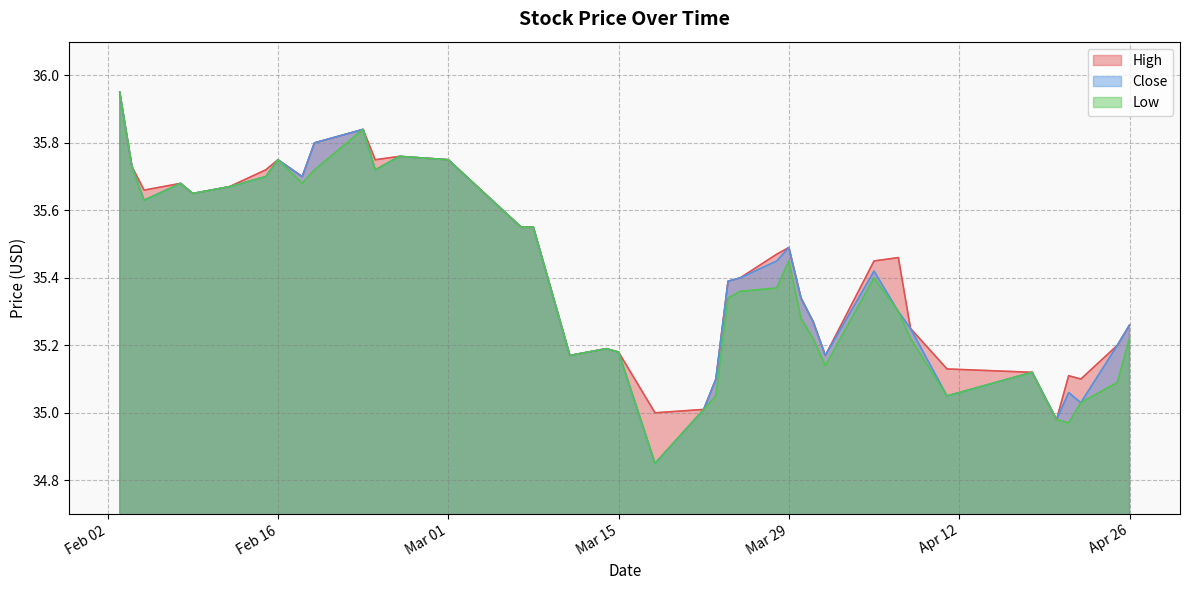

How many lines are shown in the chart?

3